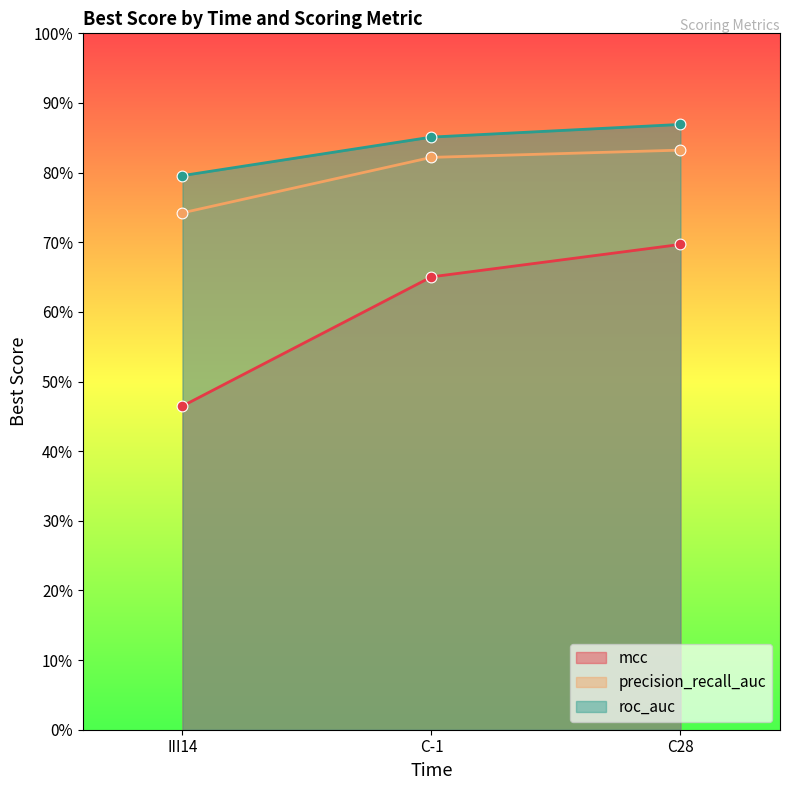

Is the value of mcc at C28 greater than the value of precision_recall_auc at III14?

No